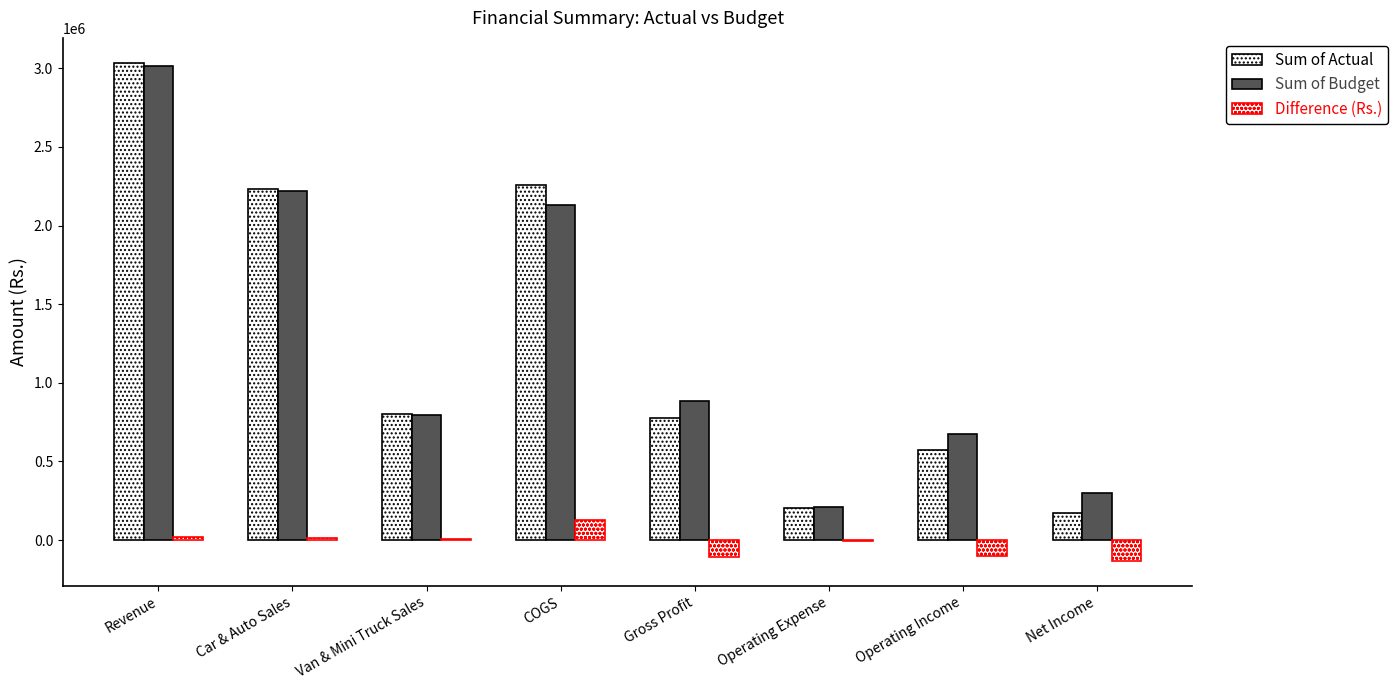

What position from the left is Gross Profit?

5